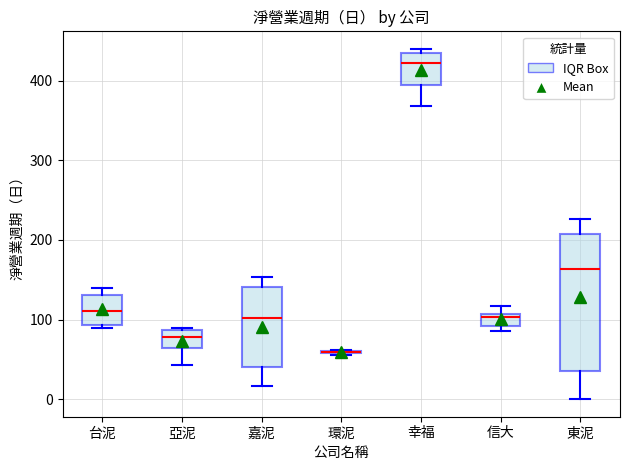

Comparing the boxes themselves (not the whiskers), which one is the tallest?

東泥